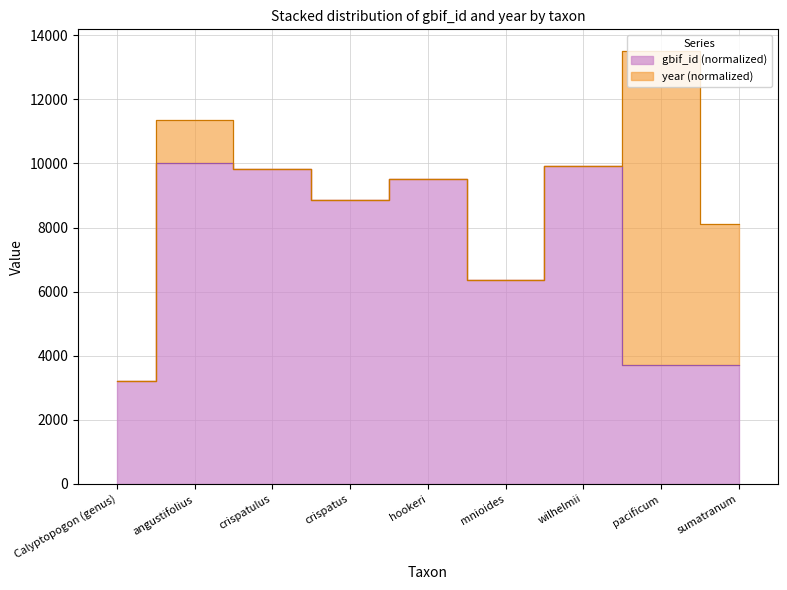

Which has a higher value, angustifolius or pacificum?

angustifolius